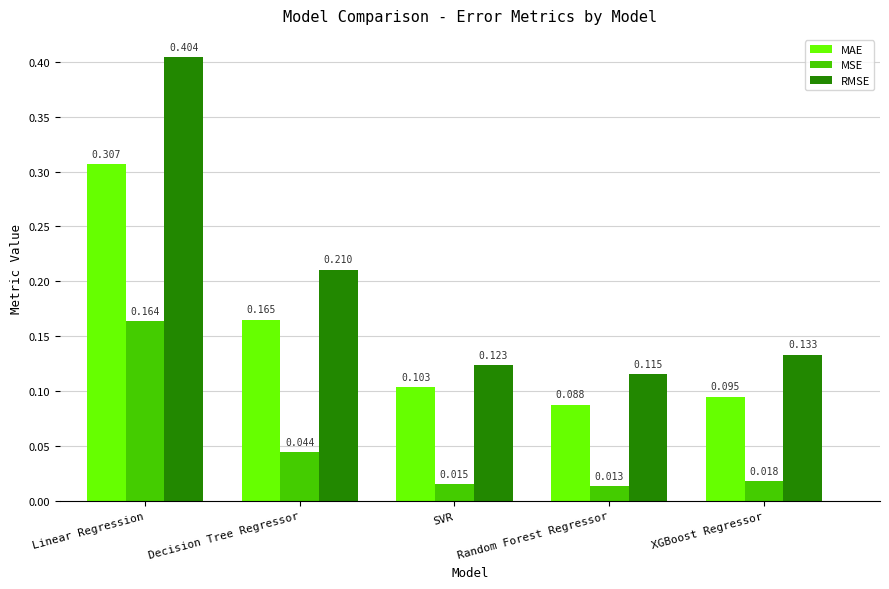

How many bars are there in each group?

3